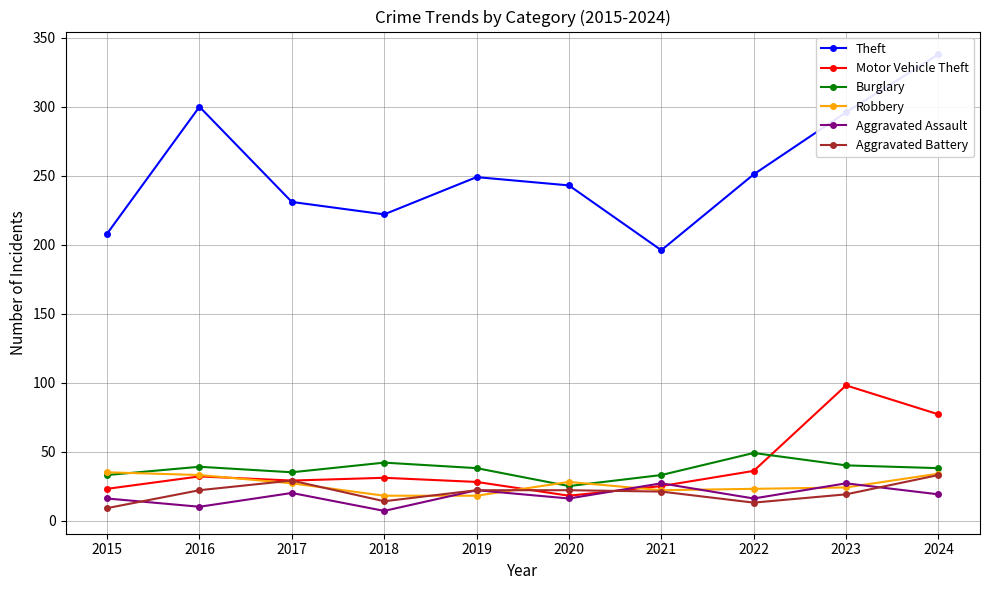

What is the sum of the Motor Vehicle Theft values at 2023 and 2019?

126